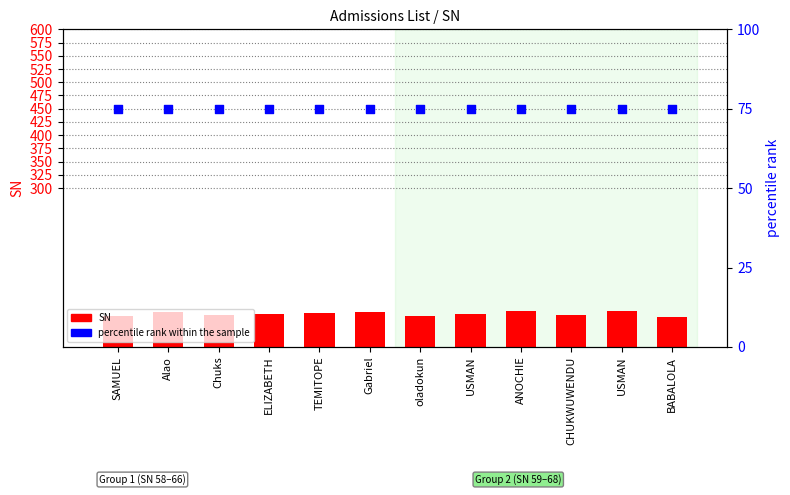

What is the total value across all series at CHUKWUWENDU?

135